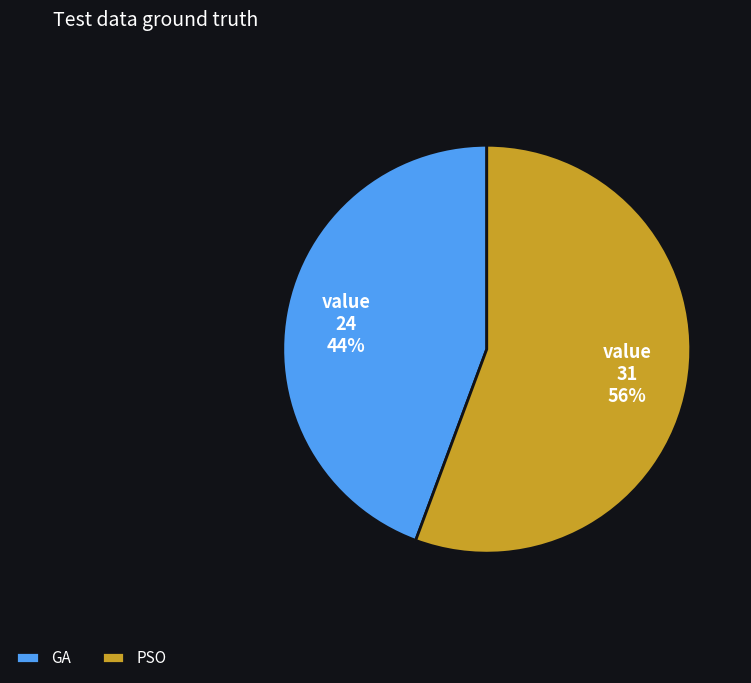

What is the smallest slice in the pie chart?

GA